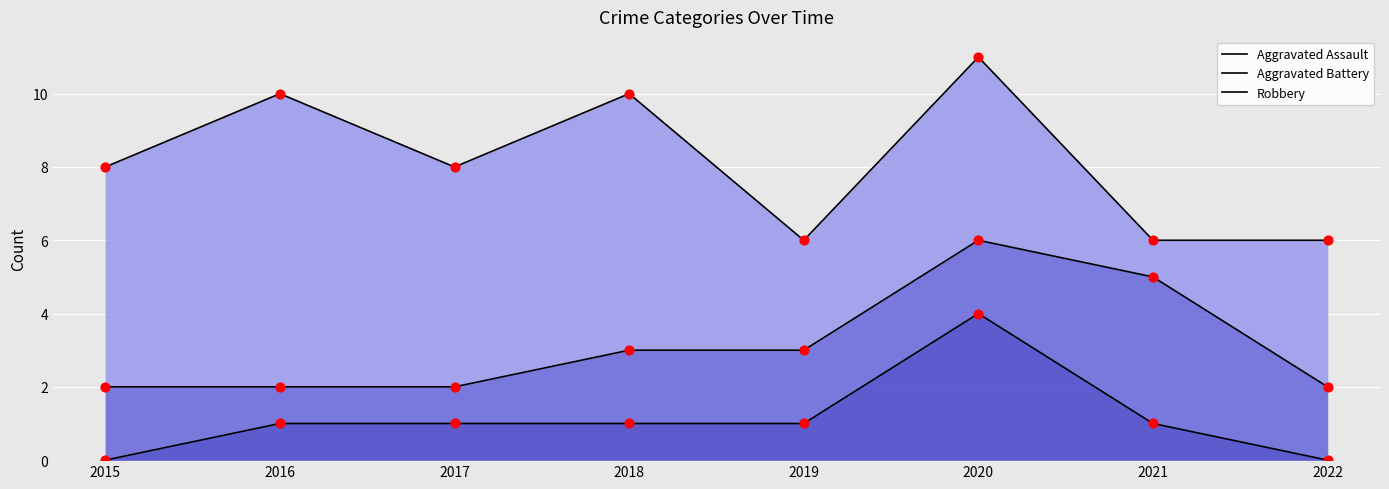

What is the total value across all series at 2018?

14